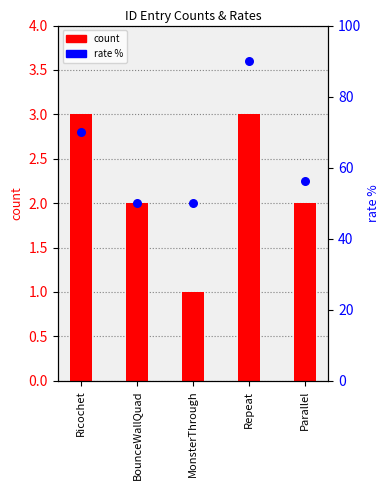

What are all the series names shown in the legend?

count, rate %